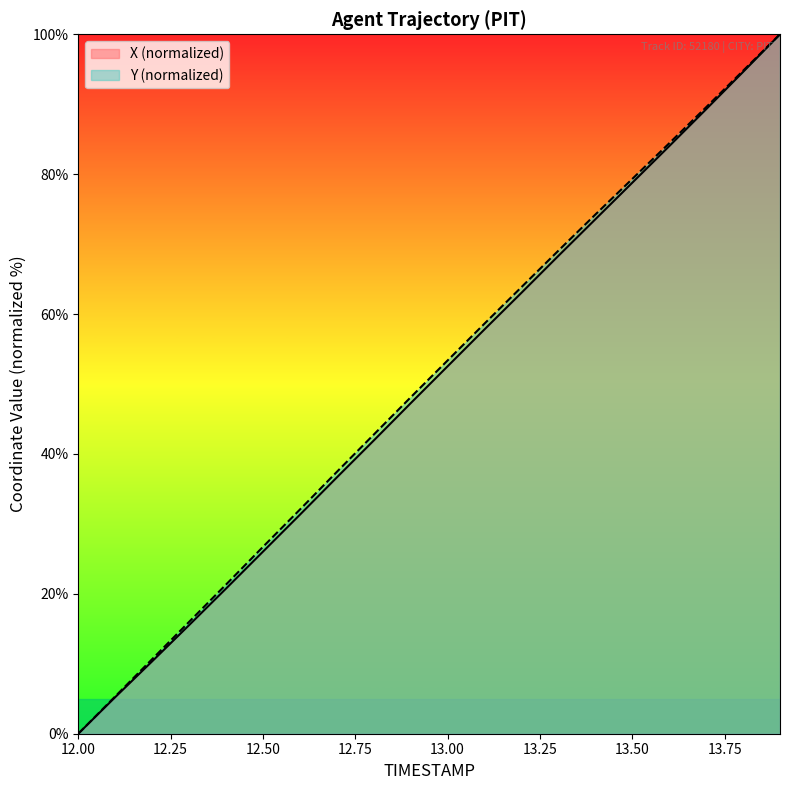

What is the label of the 4th point from the left?

12.3